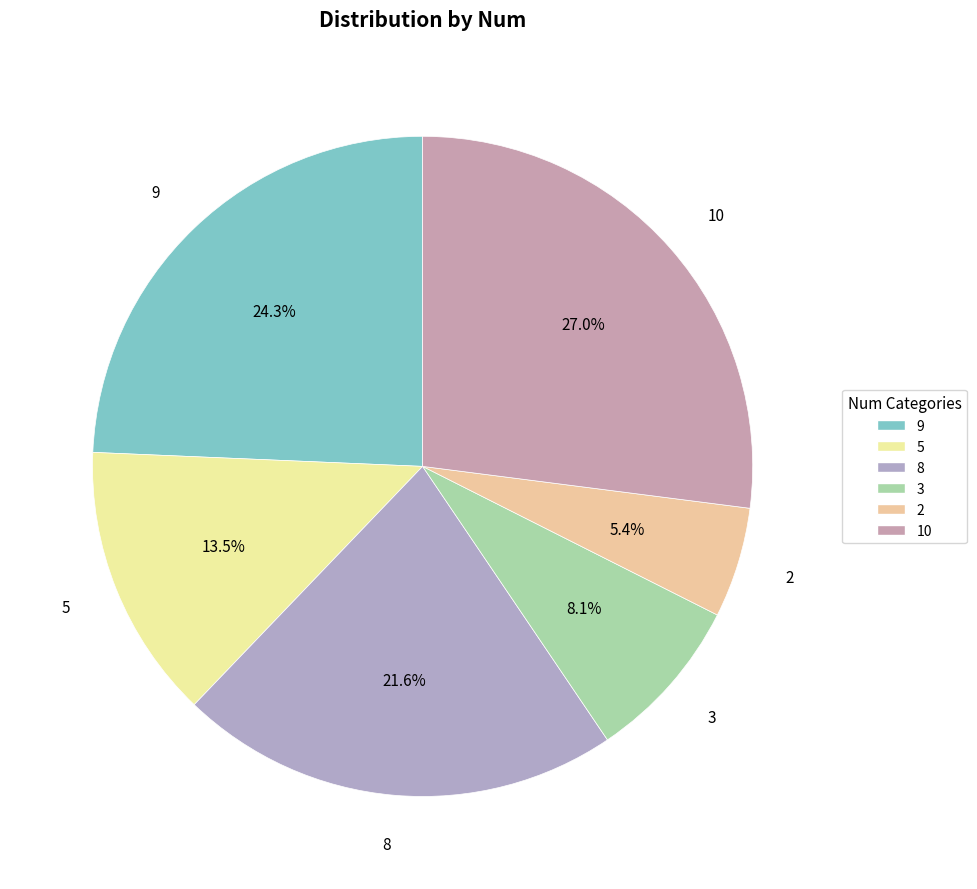

Is the sum of 3 and 2 greater than half?

No